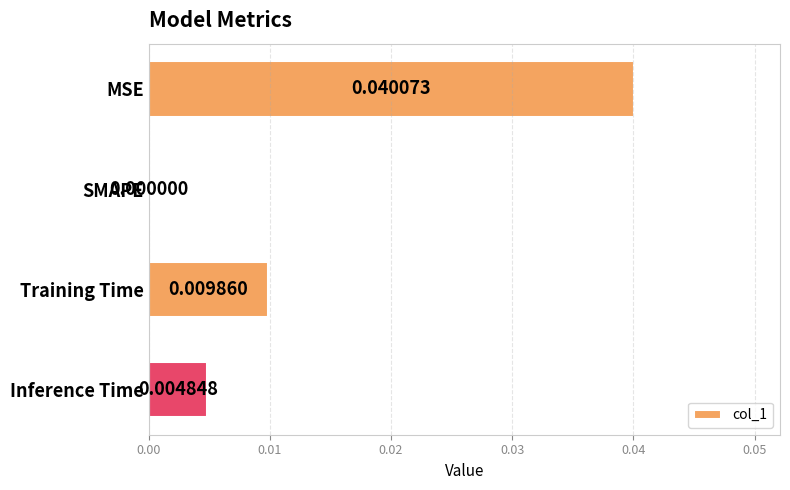

Which has a higher value, MSE or SMAPE?

MSE